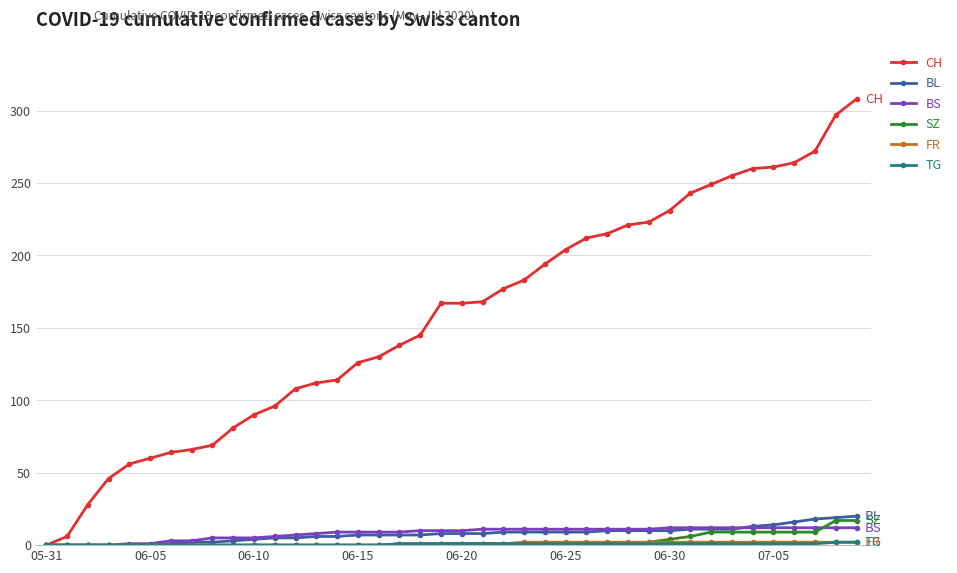

At how many categories does at least one series exceed 119?

25